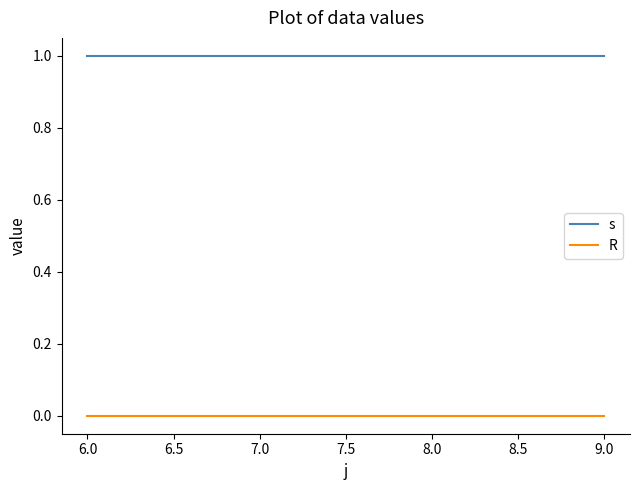

Rank the series by their average value, from highest to lowest.

s, R